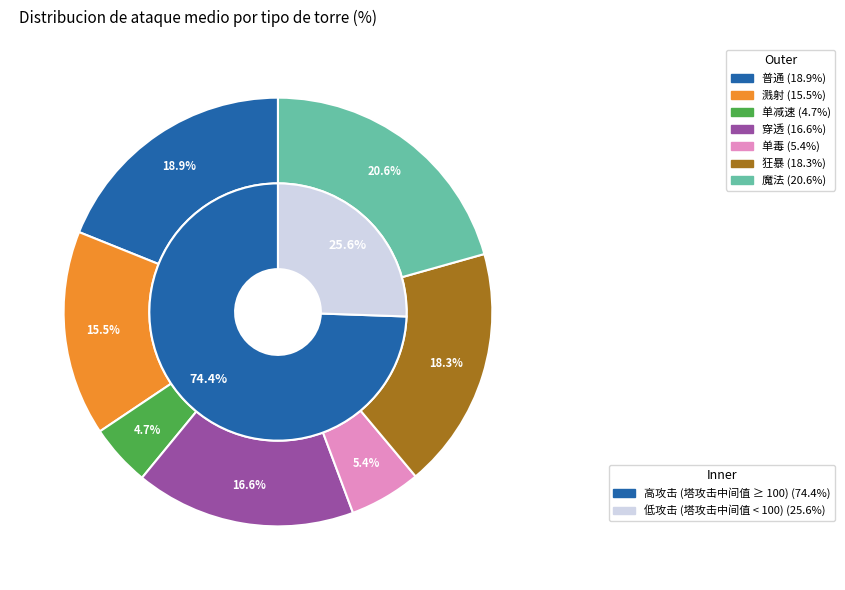

True or false: 溅射 accounts for 15% of the total.

True